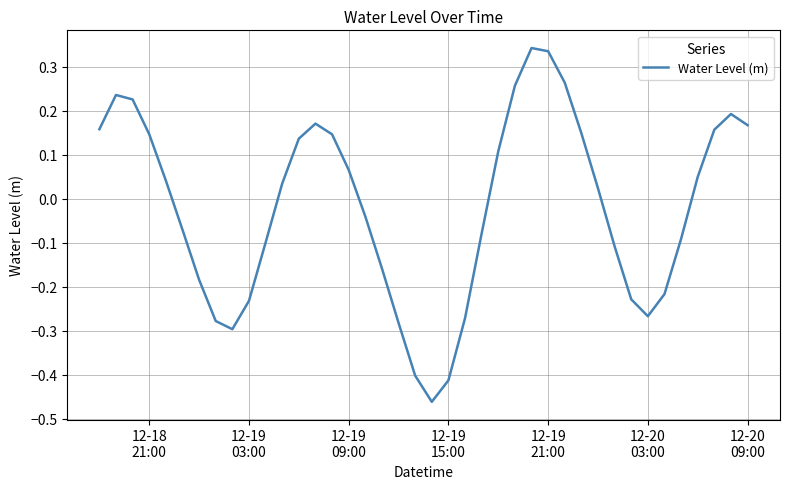

Does the chart display data point markers on the line(s)?

No